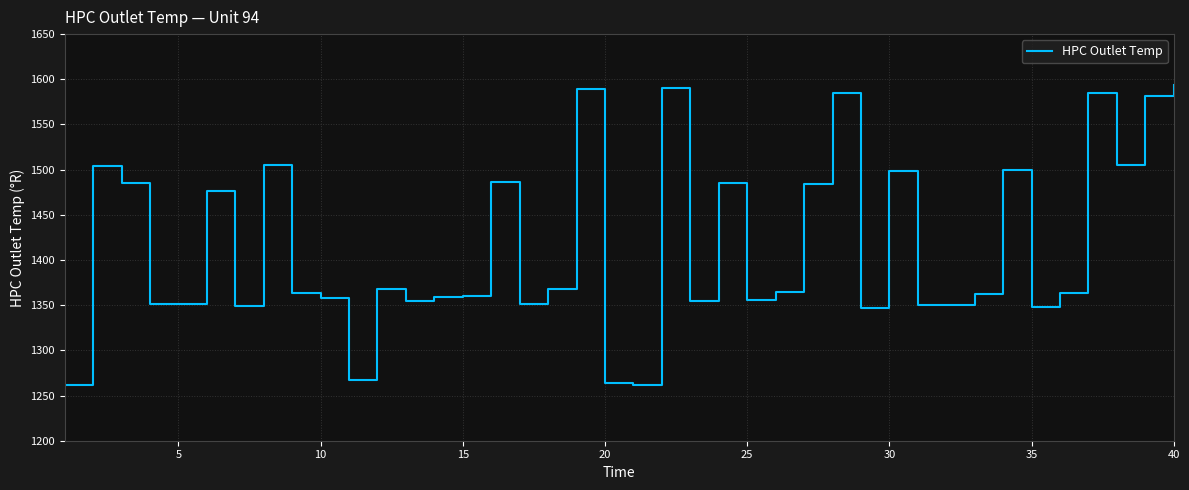

What is the difference between the maximum and minimum values?

332.3